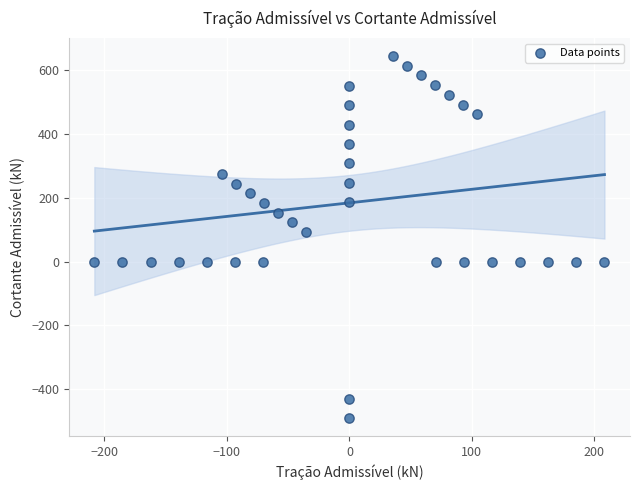

What is the range of X values (max minus min)?

416.6